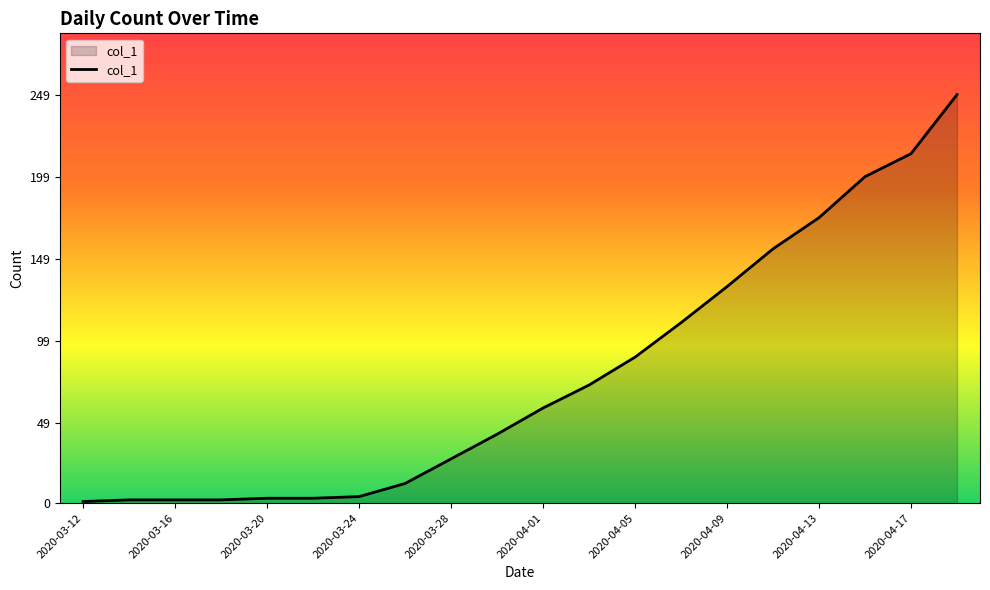

What is the maximum value shown in the chart?

249